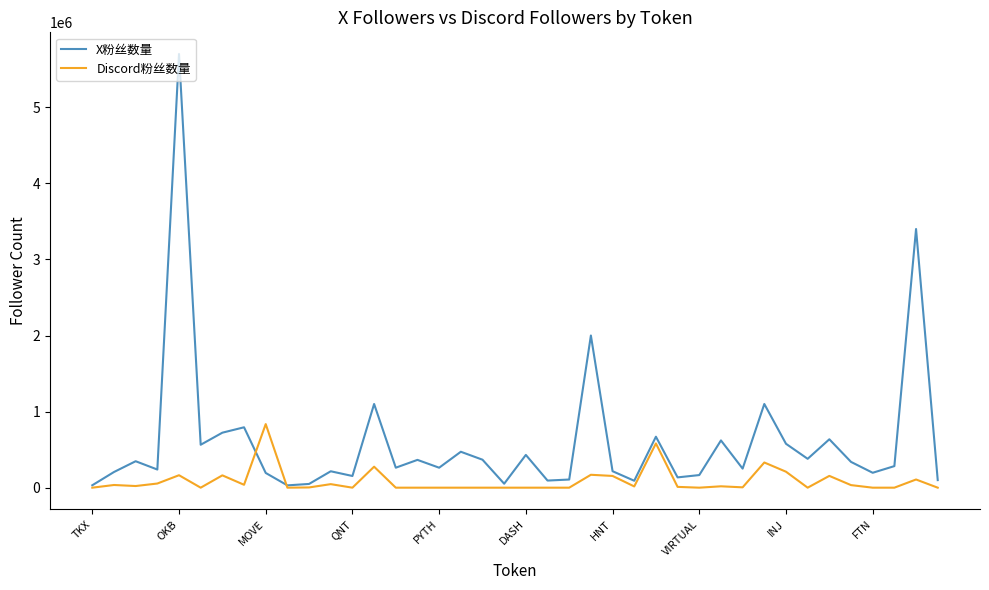

Which series has the largest total across all categories?

X粉丝数量